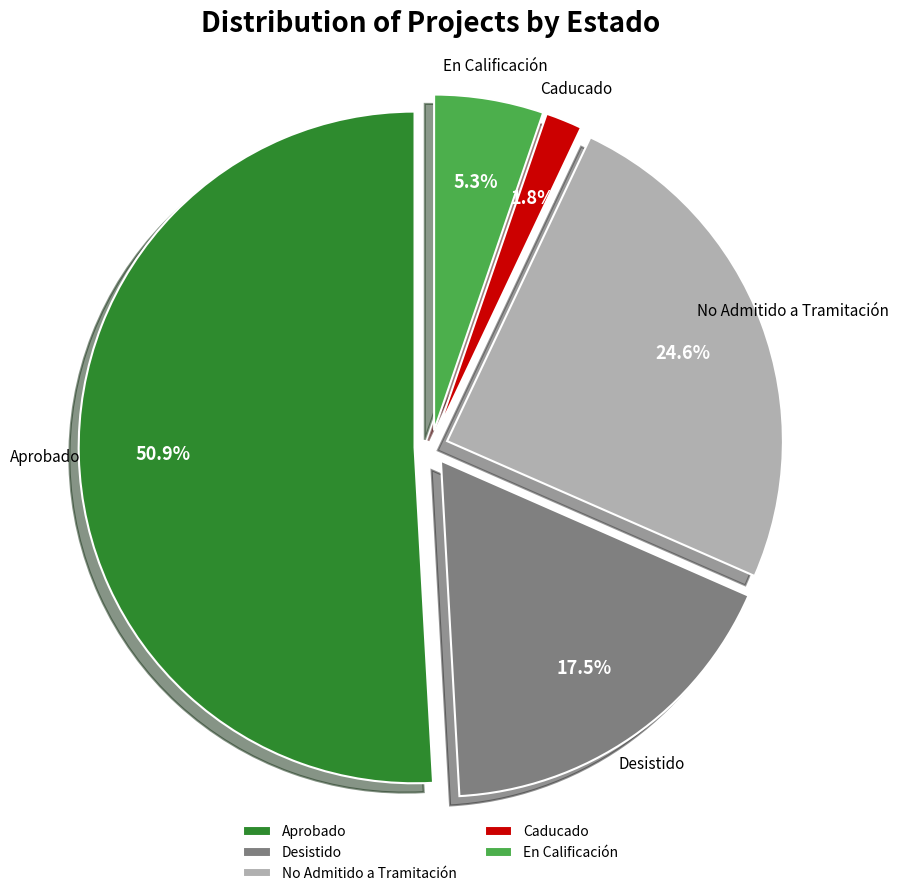

Count the number of slices in the pie.

5